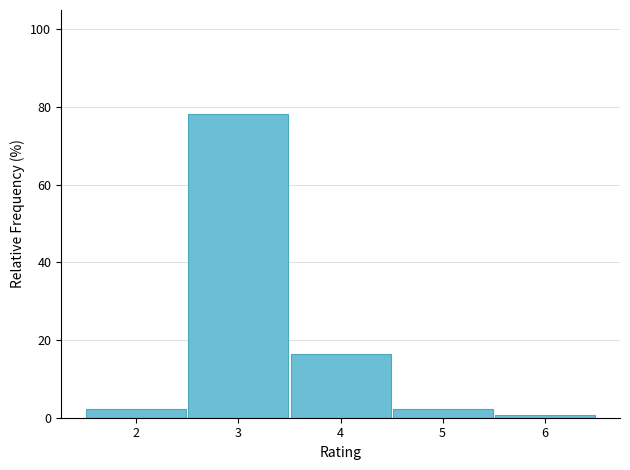

Reading left to right, list every bar in this chart as the range it spans on the x-axis followed by its height. The values are not printed on the chart, so give them approximately, as read against the axis.

1.5 to 2.5: 2
2.5 to 3.5: 78
3.5 to 4.5: 16
4.5 to 5.5: 2
5.5 to 6.5: under 2